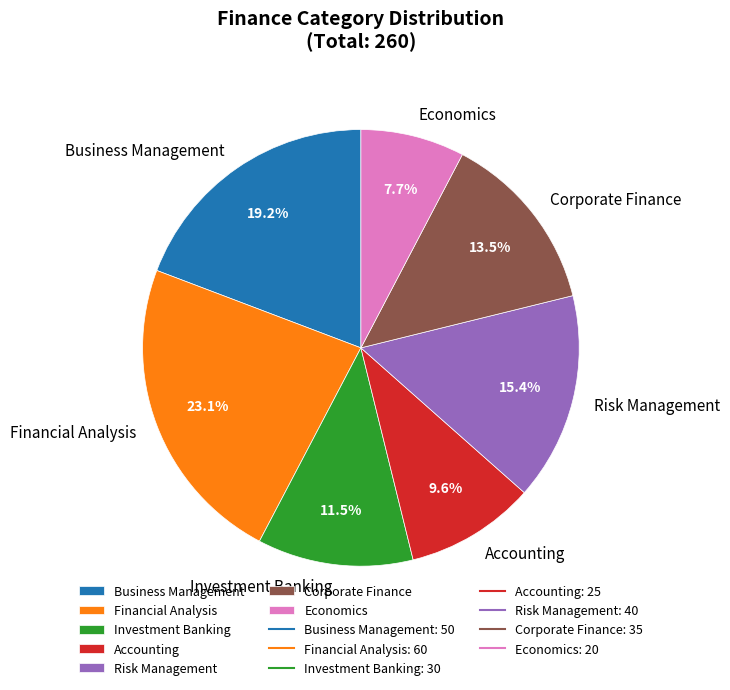

To the nearest percent, what is the average slice percentage?

14%